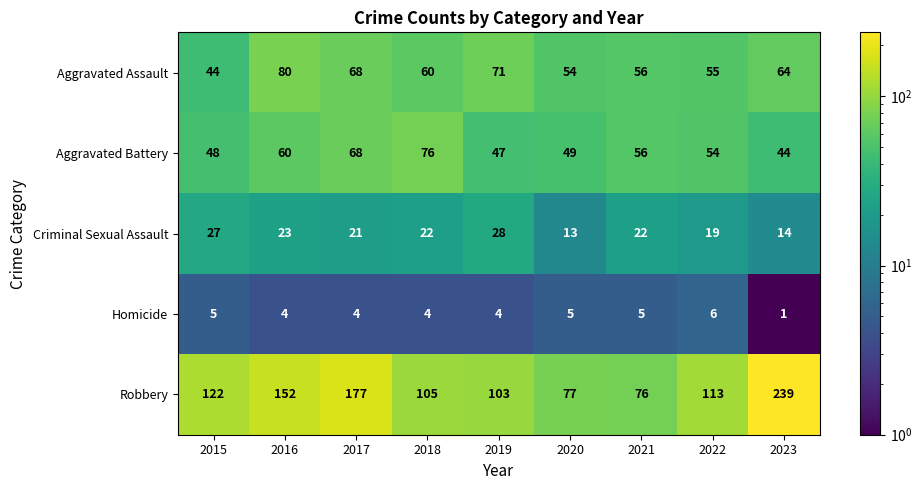

Which series has the largest total across all categories?

Robbery